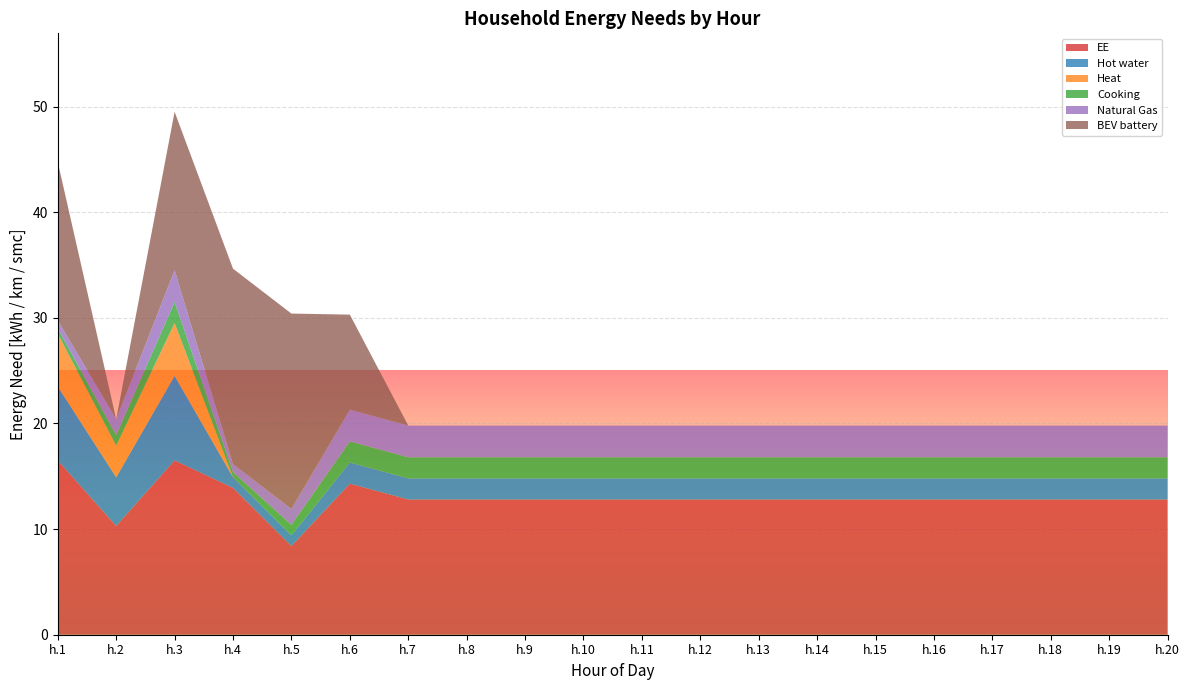

What is the lowest value of the EE series?

8.4